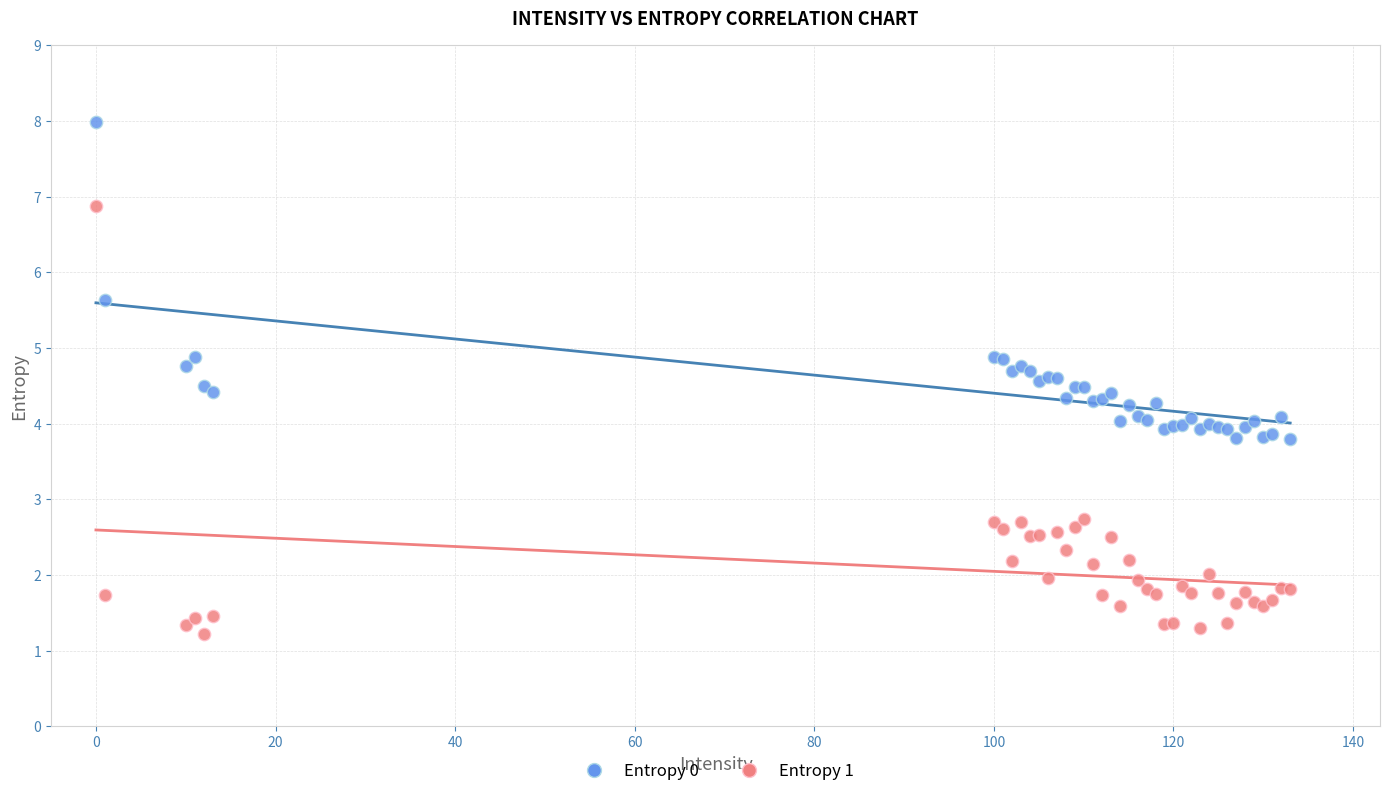

Which series contains the lowest Y value?

Entropy 1